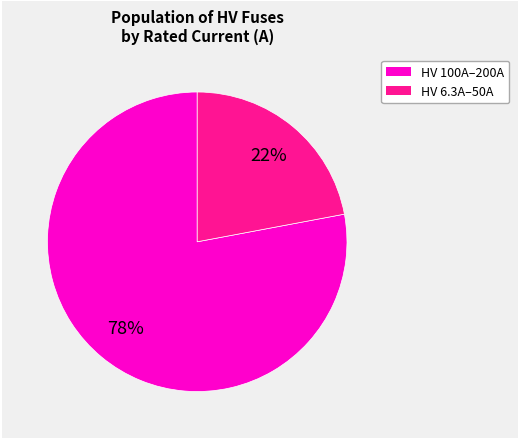

How many slices are in this pie chart?

2